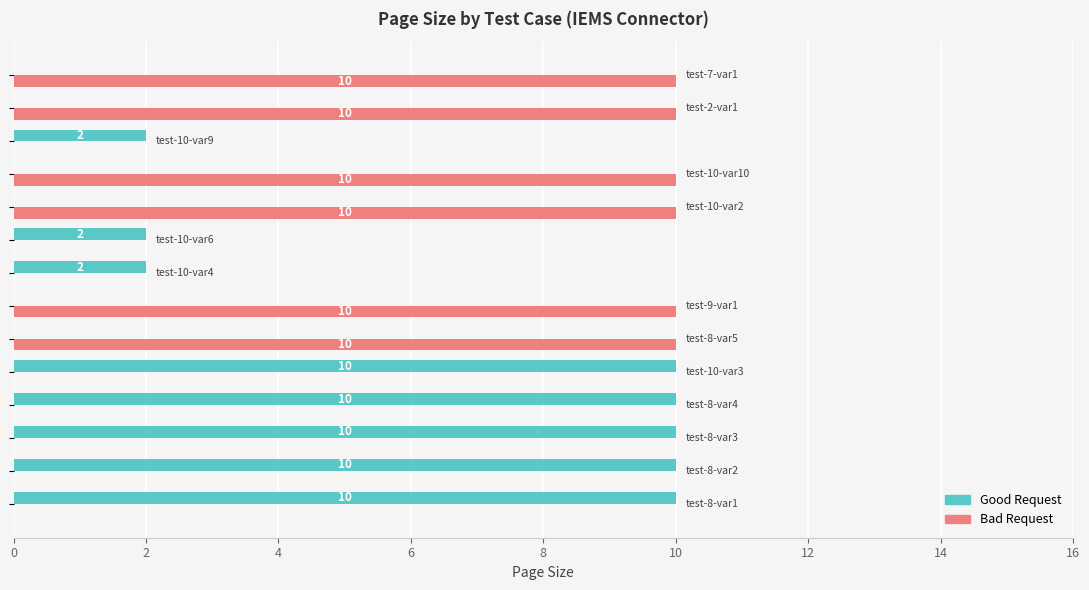

What is the greatest value displayed?

10